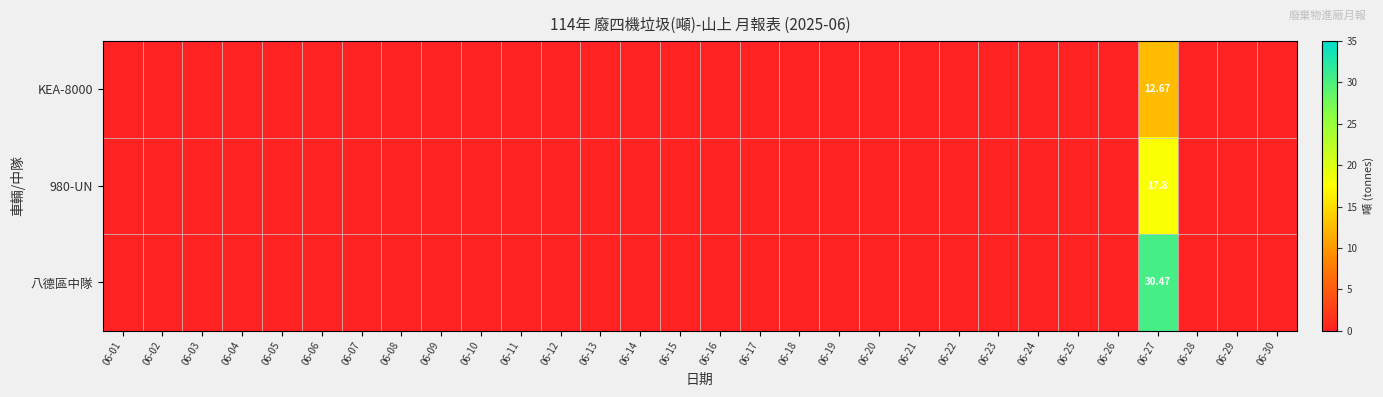

Rank the categories by KEA-8000 value from highest to lowest.

06-27, 06-01, 06-02, 06-03, 06-04, 06-05, 06-06, 06-07, 06-08, 06-09, 06-10, 06-11, 06-12, 06-13, 06-14, 06-15, 06-16, 06-17, 06-18, 06-19, 06-20, 06-21, 06-22, 06-23, 06-24, 06-25, 06-26, 06-28, 06-29, 06-30